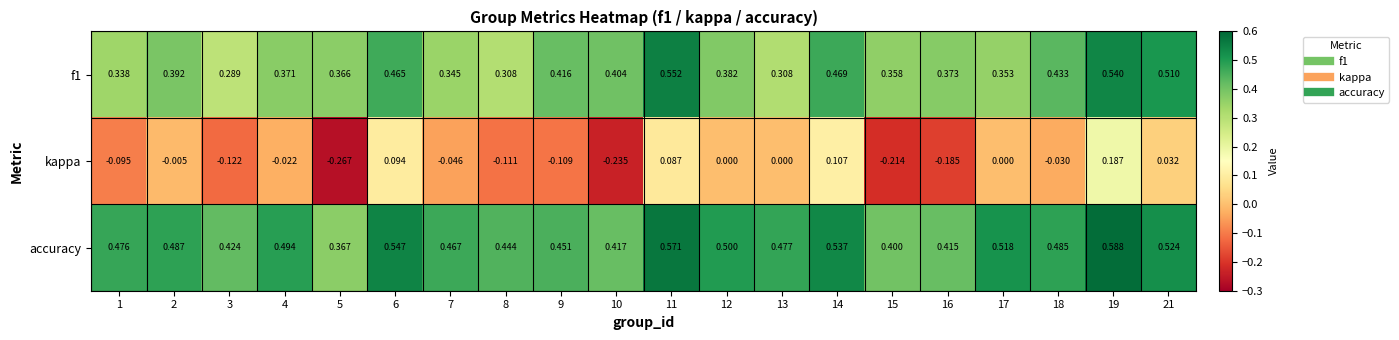

Which series has the largest range (max minus min)?

kappa